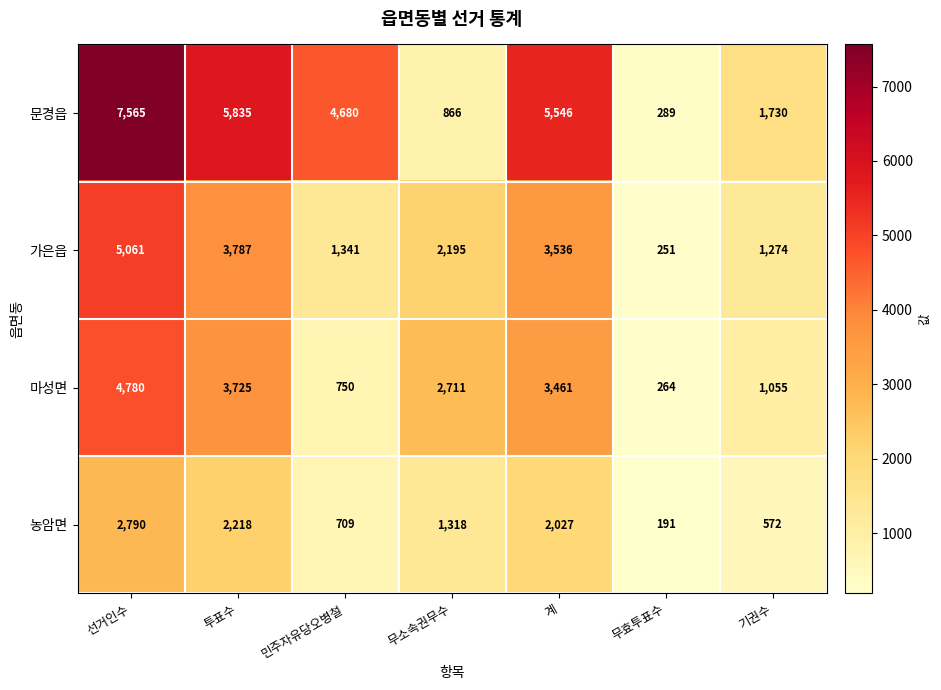

At which category is the sum across all series the highest?

선거인수